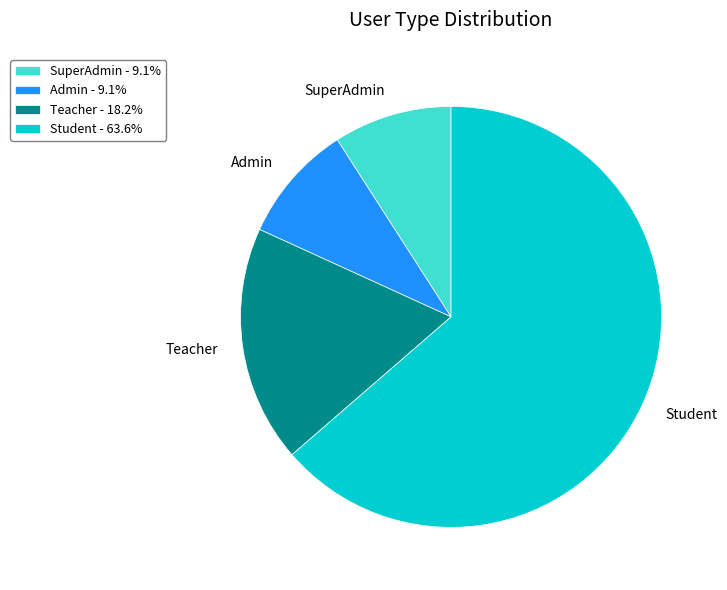

Do Student and Teacher together represent more than half of the pie?

Yes